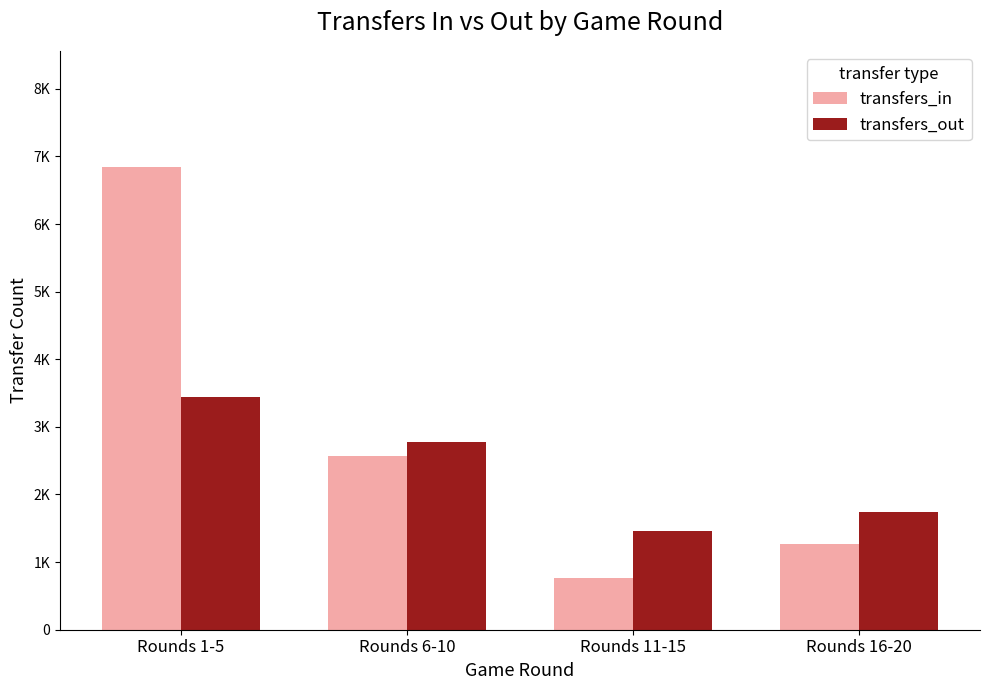

What are all the series names shown in the legend?

transfers_in, transfers_out